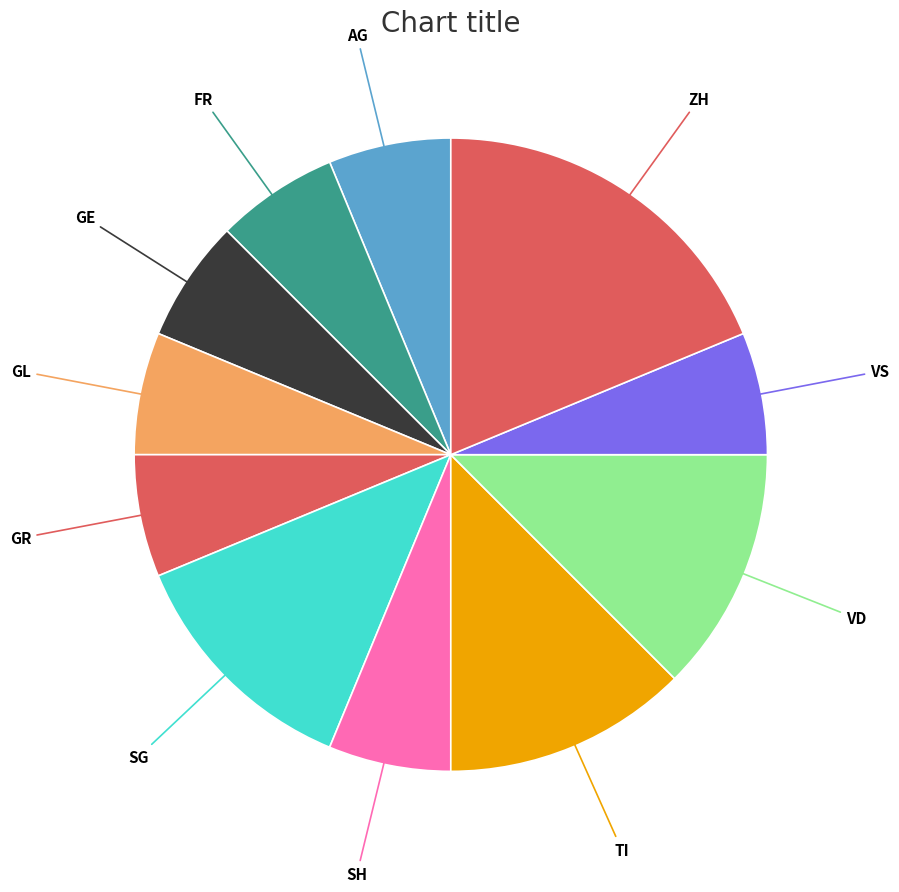

Count the number of slices in the pie.

11